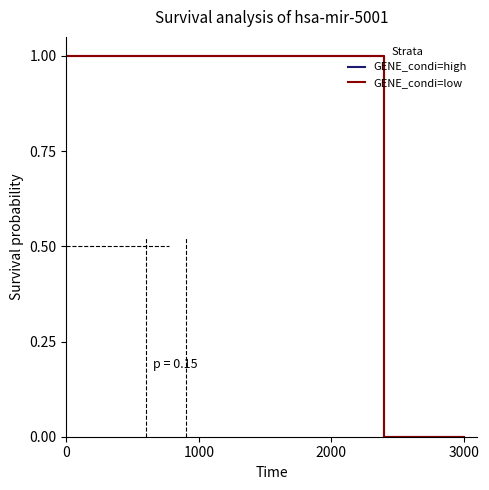

Does the chart display data point markers on the line(s)?

No